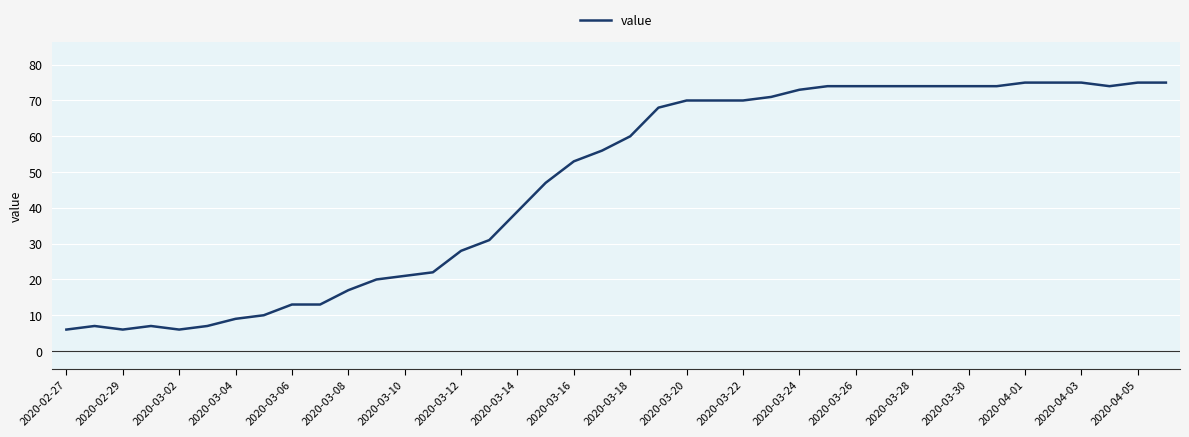

What is the difference between the maximum and minimum values?

69